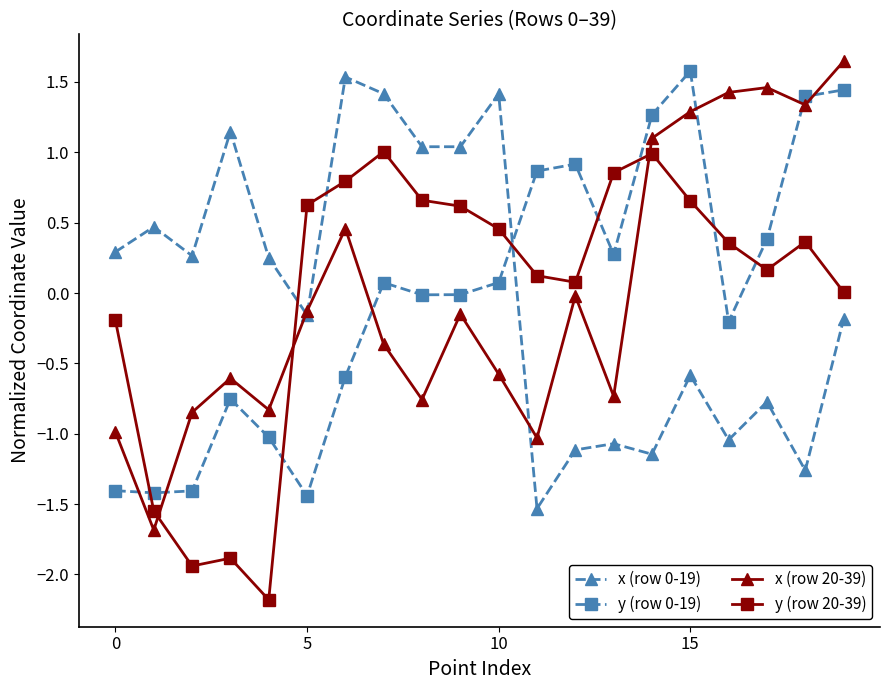

True or false: x (row 0-19) and y (row 0-19) intersect in this chart.

True